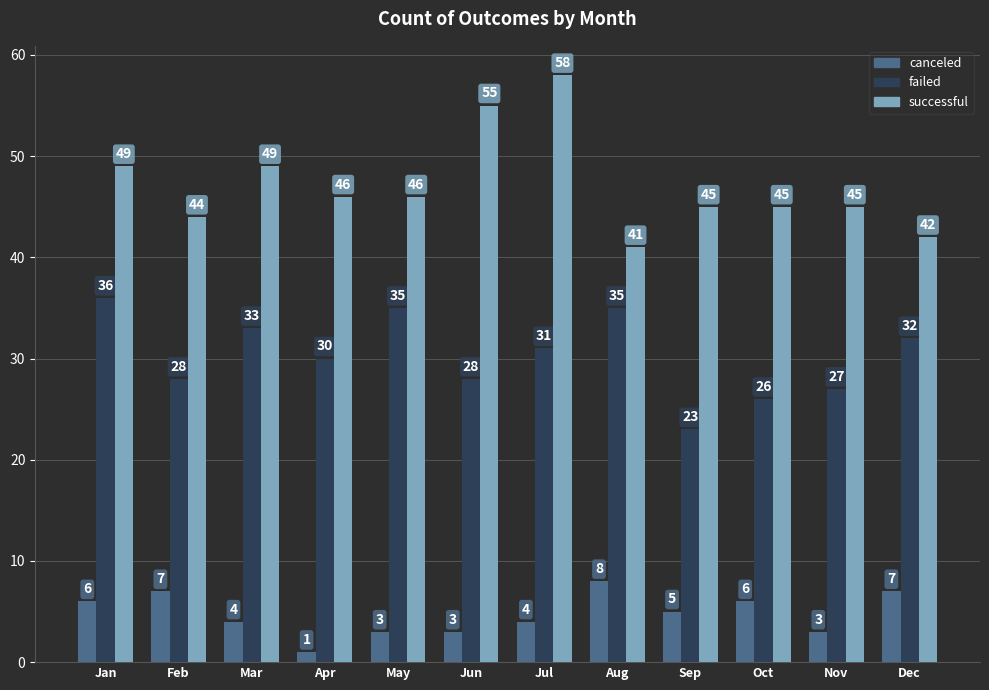

How many distinct data groups are displayed?

3